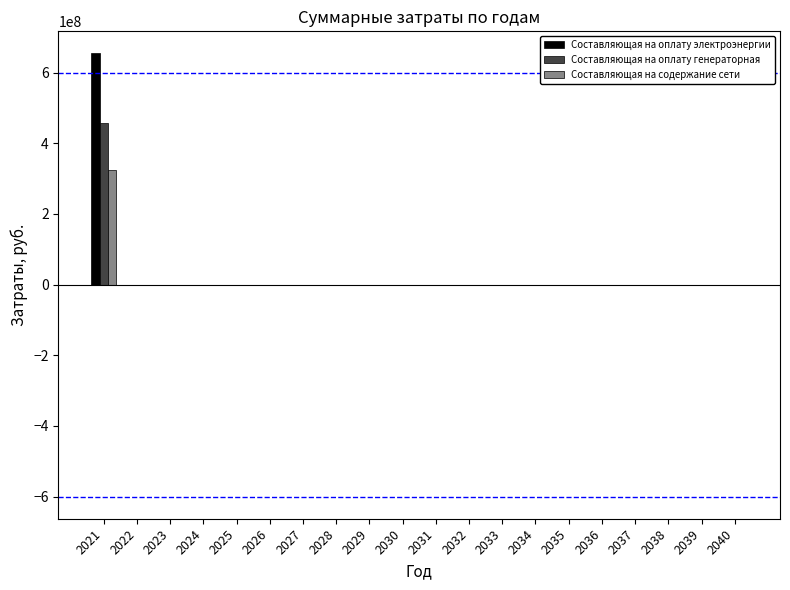

The value of Составляющая на оплату электроэнергии at 2021 is 654049327.5. True or false?

True